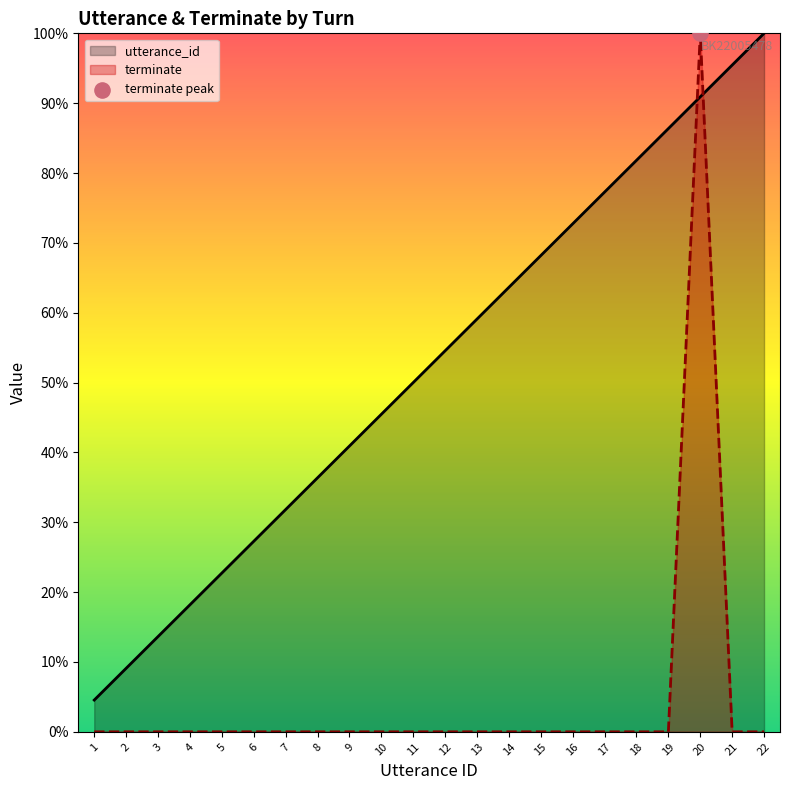

Which series has the largest Y range (max minus min)?

terminate